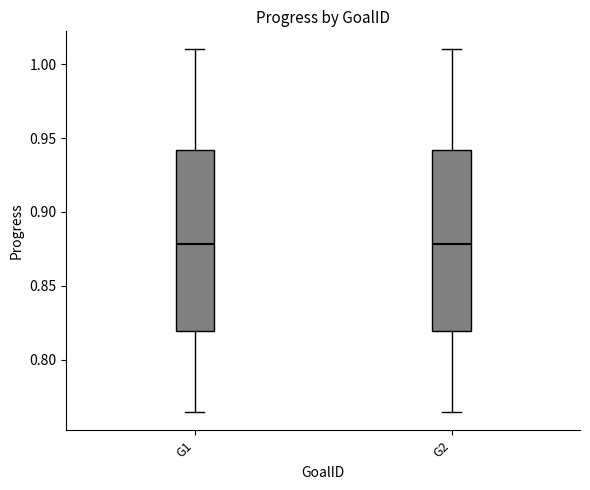

Where does the lower whisker of the box for G2 end on the y-axis? The values are not printed on the chart, so give them approximately, as read against the axis.

0.765